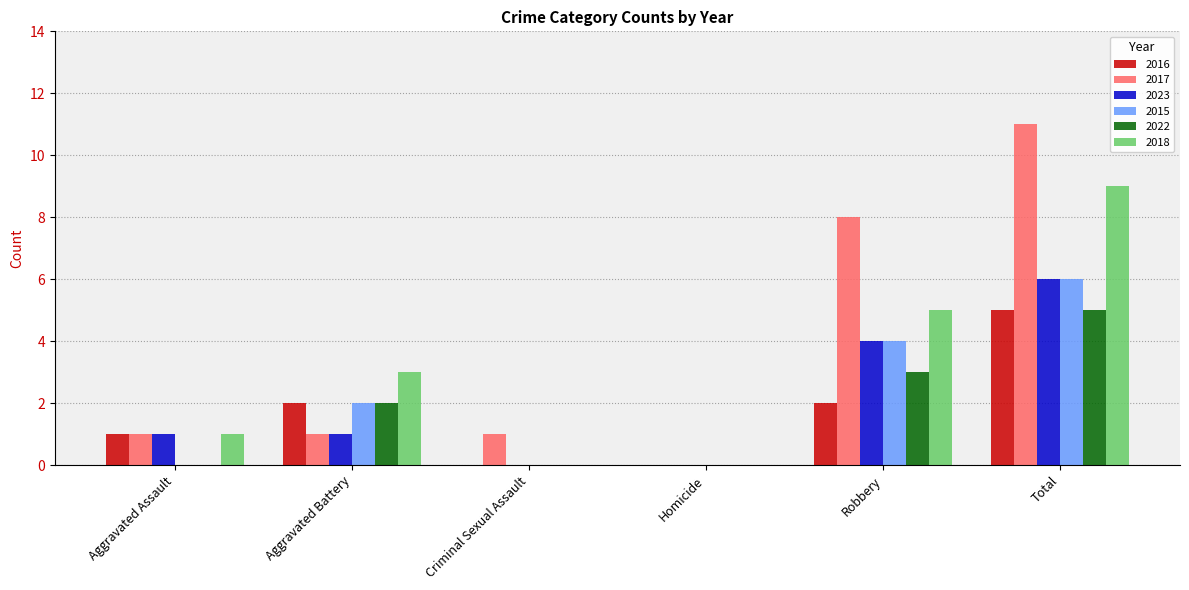

Between Aggravated Assault and Robbery, which series saw the biggest shift?

2017